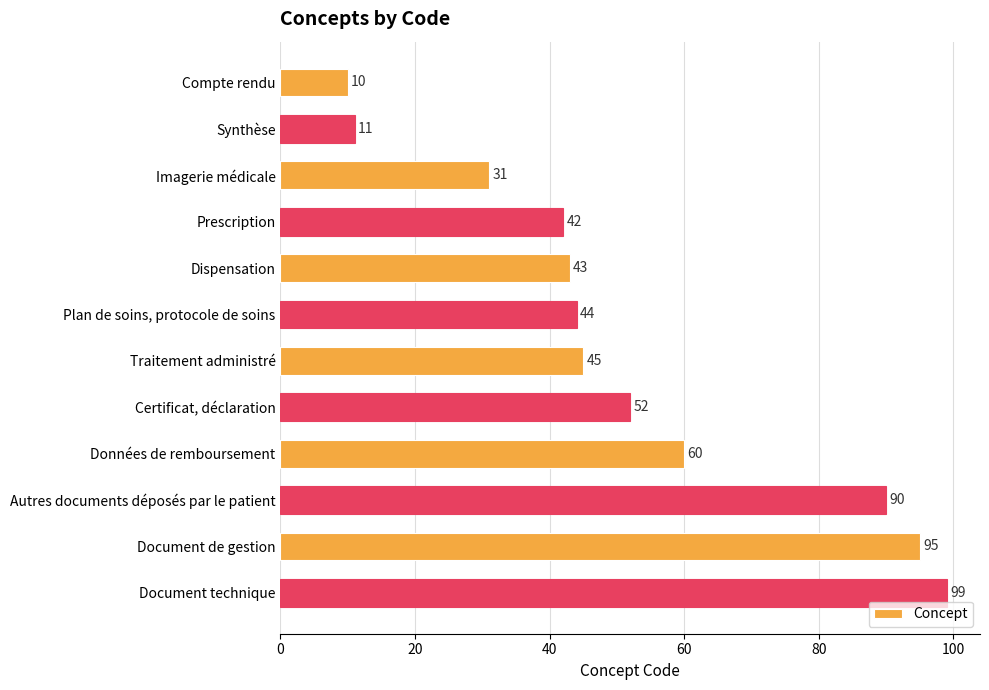

Does the chart contain any negative values?

No